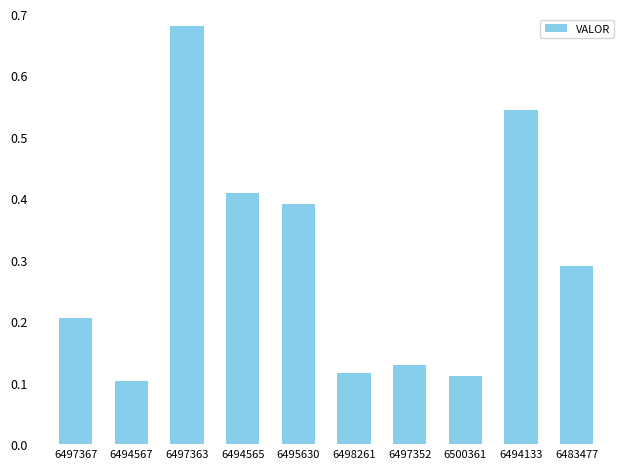

Where is the data nearest to the value 0?

6494567